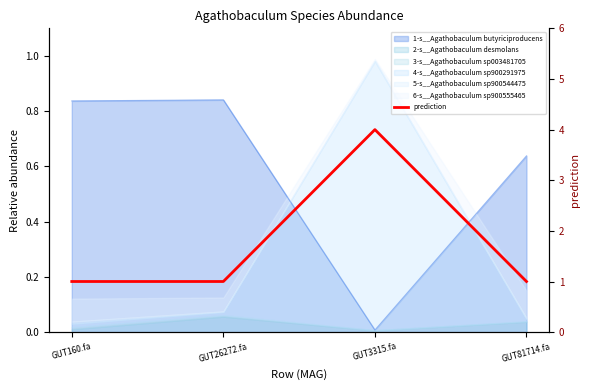

The value at GUT3315.fa is 4. True or false?

True